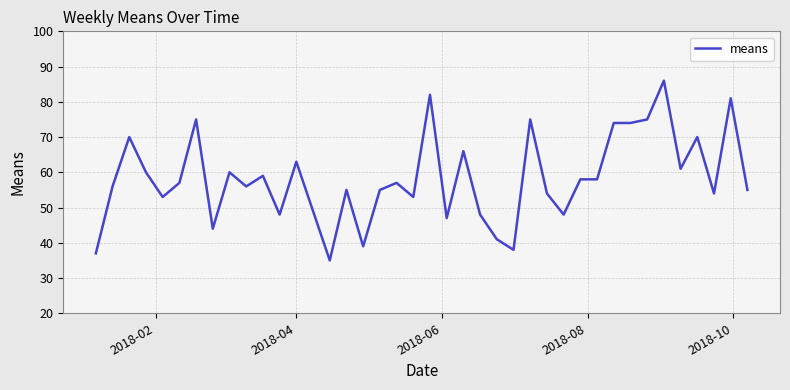

What is the minimum value shown in the chart?

35